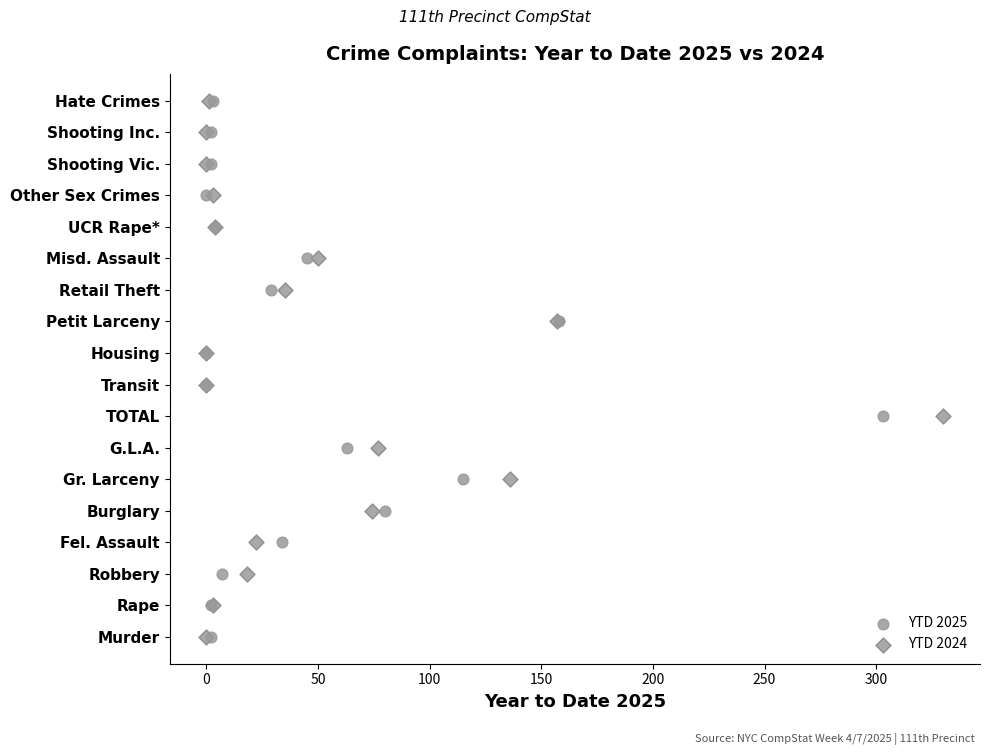

What are all the series names shown in the legend?

YTD 2025, YTD 2024